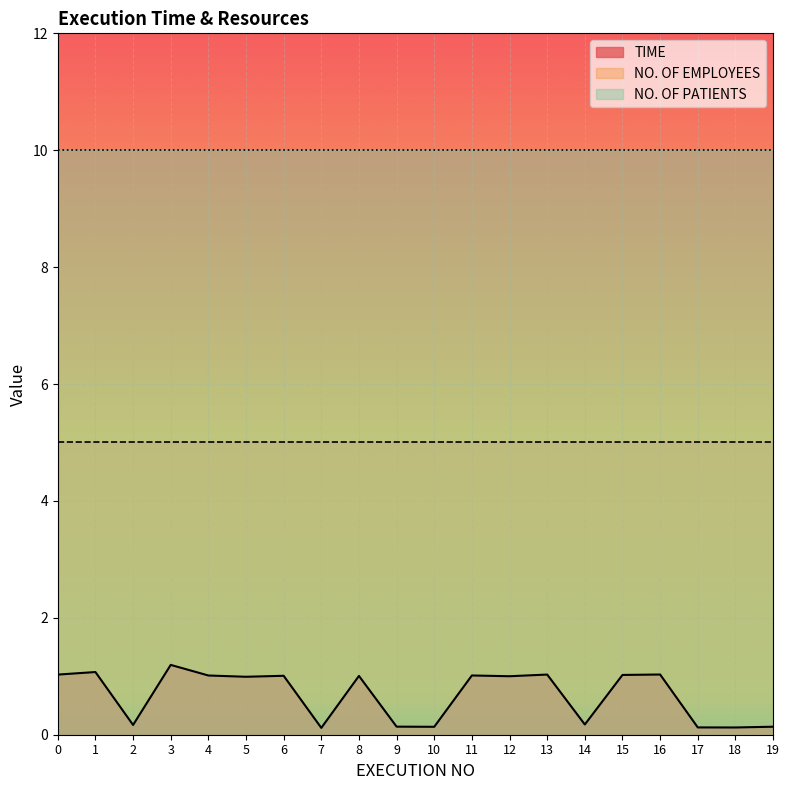

What value does the NO. OF EMPLOYEES series have at 11?

5.0